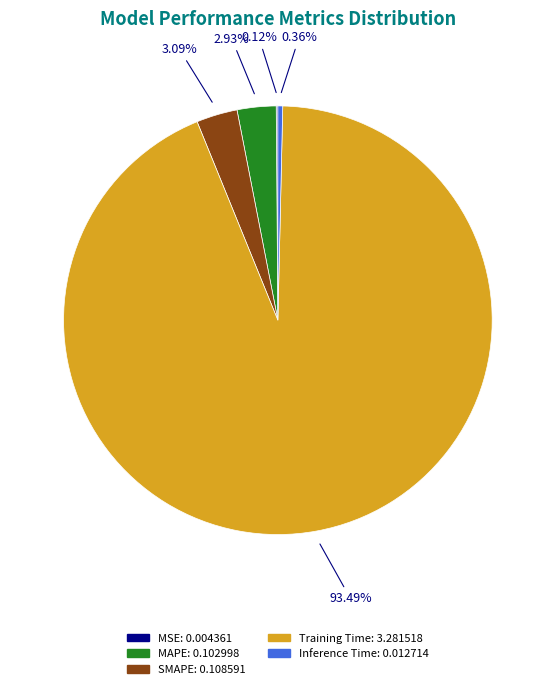

Which category has the biggest portion of the pie?

Training Time